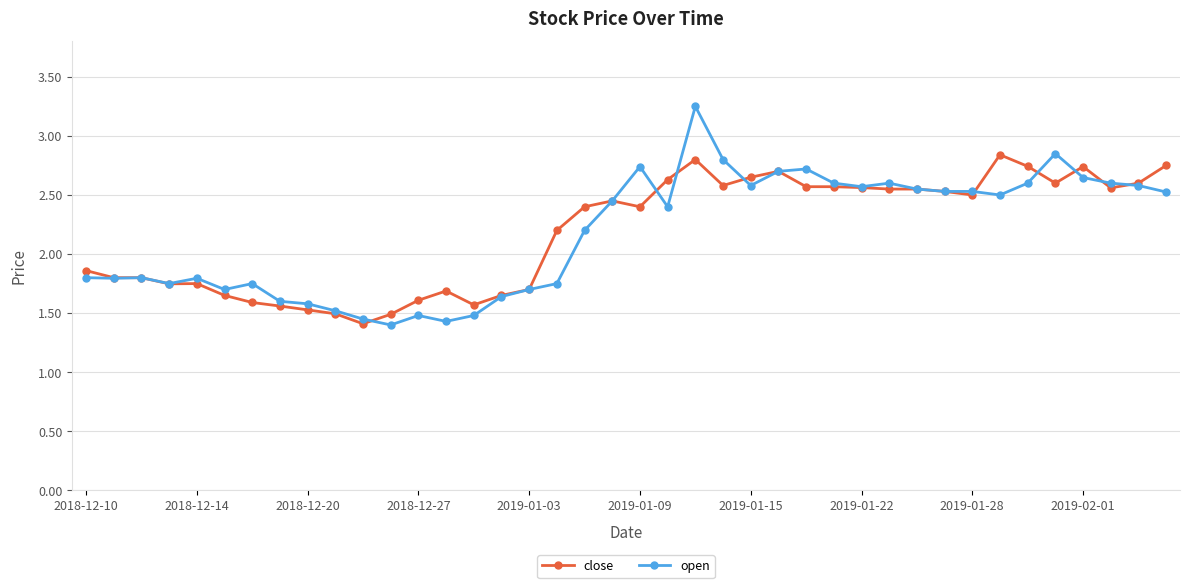

How many lines are shown in the chart?

2